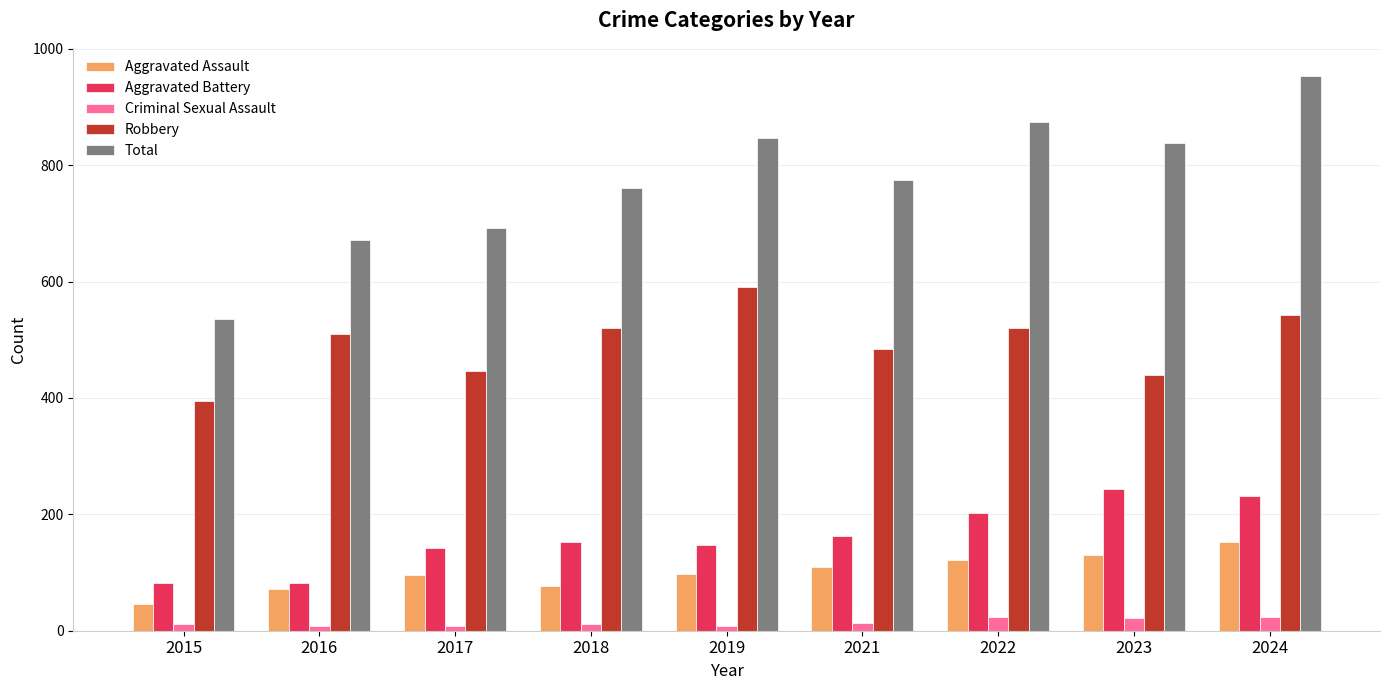

How many bars are there in total?

45